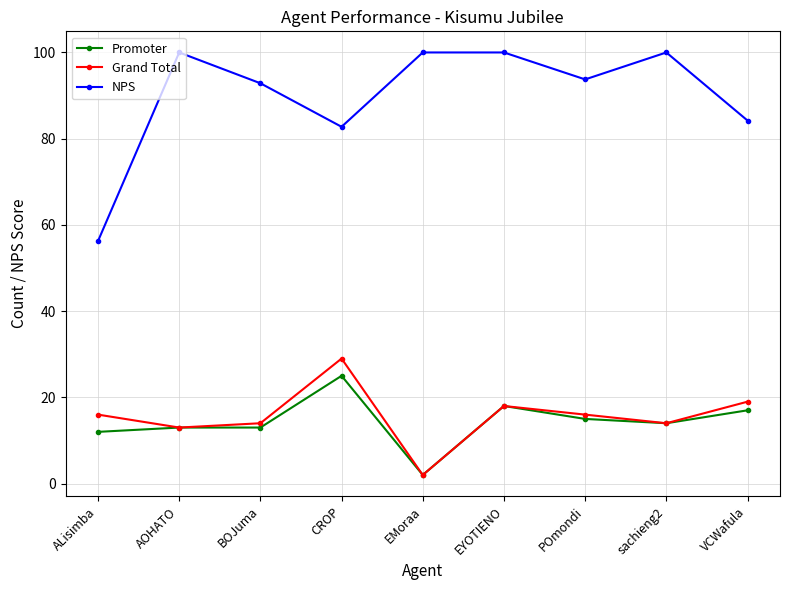

Which series has the widest spread of values?

NPS